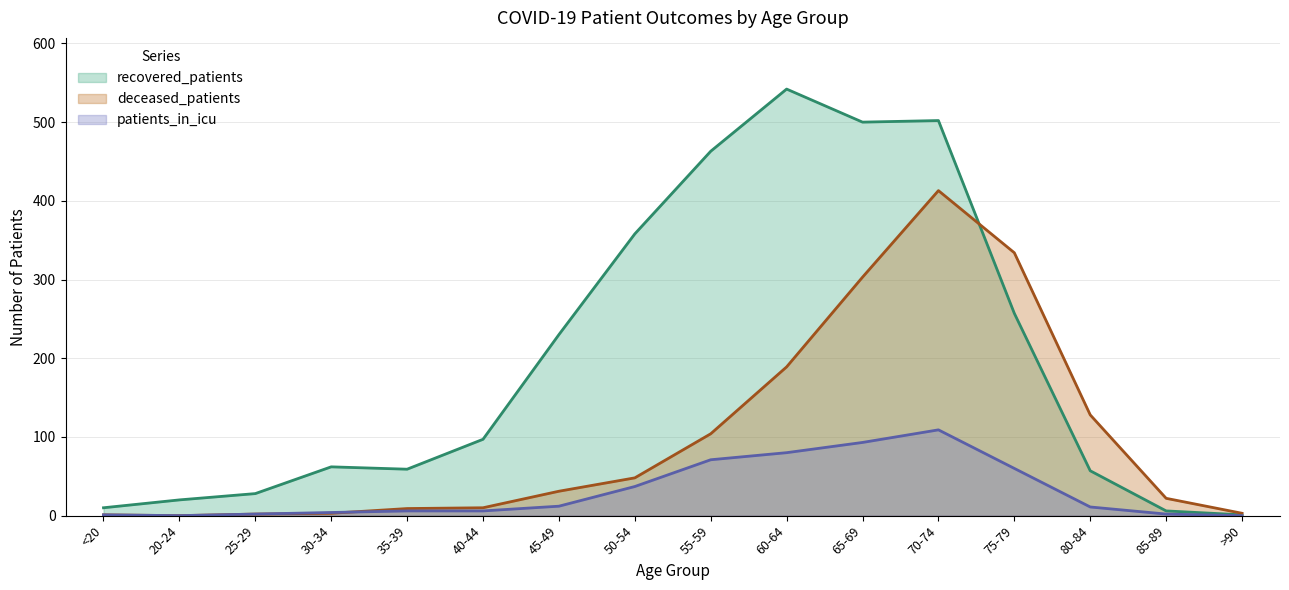

At which label does patients_in_icu reach its minimum?

20-24